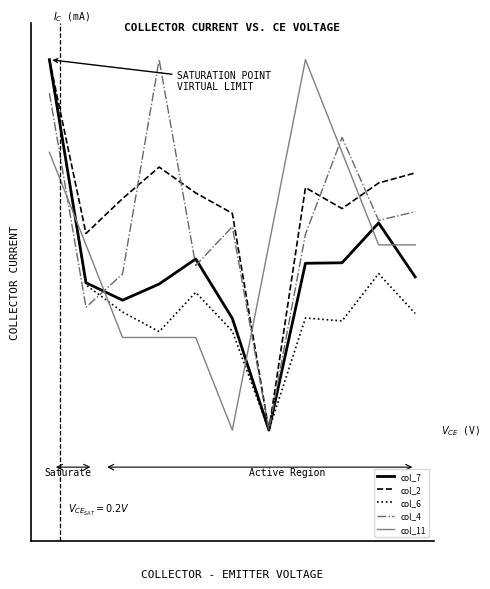

Reading left to right, what are all the values shown in this chart?

col_7: 1.0	0.4	0.4	0.4	0.5	0.3	0.0	0.5	0.5	0.6	0.4
col_2: 1.0	0.5	0.6	0.7	0.6	0.6	0.0	0.7	0.6	0.7	0.7
col_6: 1.0	0.4	0.3	0.3	0.4	0.3	0.0	0.3	0.3	0.4	0.3
col_4: 0.9	0.3	0.4	1.0	0.4	0.5	0.0	0.5	0.8	0.6	0.6
col_11: 0.7	0.5	0.2	0.2	0.2	0.0	0.5	1.0	0.7	0.5	0.5